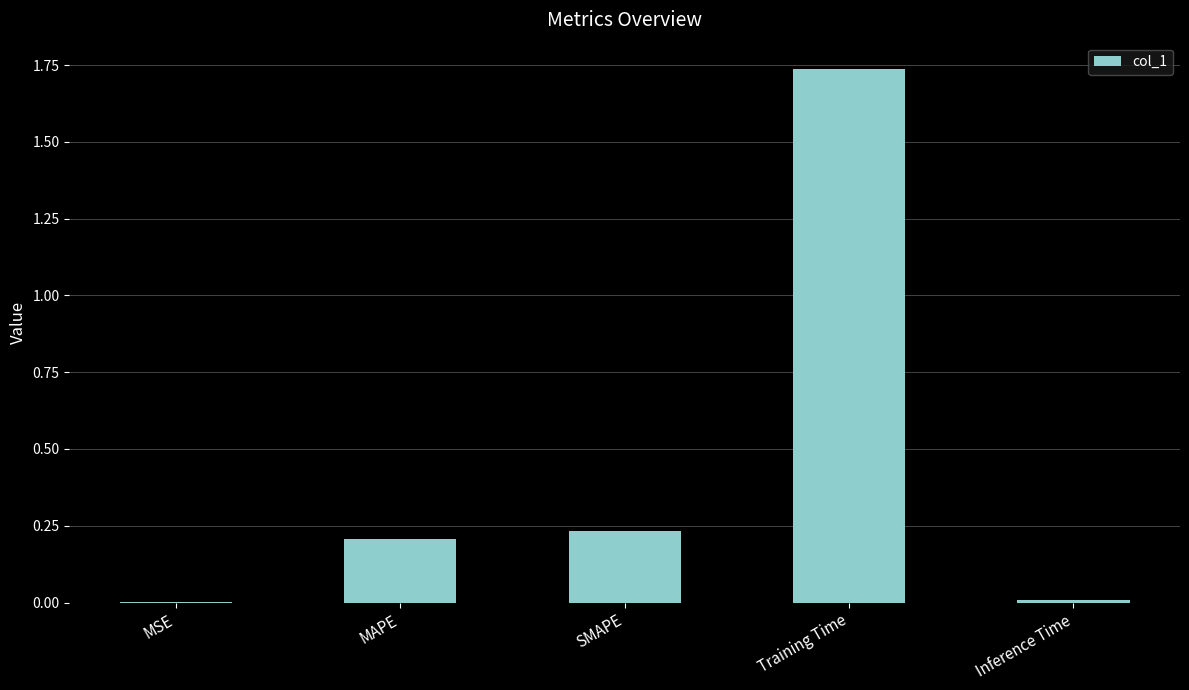

What is the sum of all values?

2.2